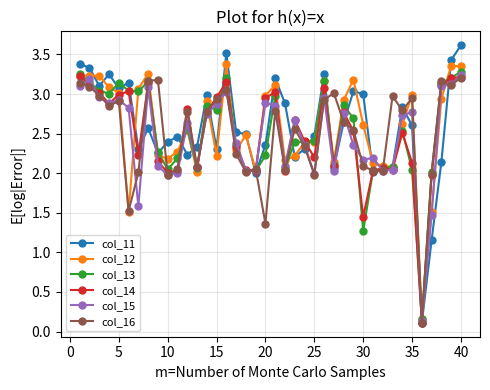

What is the maximum value shown in the chart?

3.6